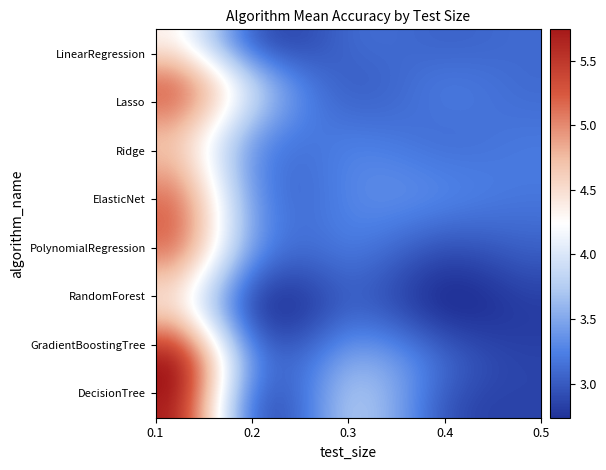

At which category is the sum across all series the highest?

0.1